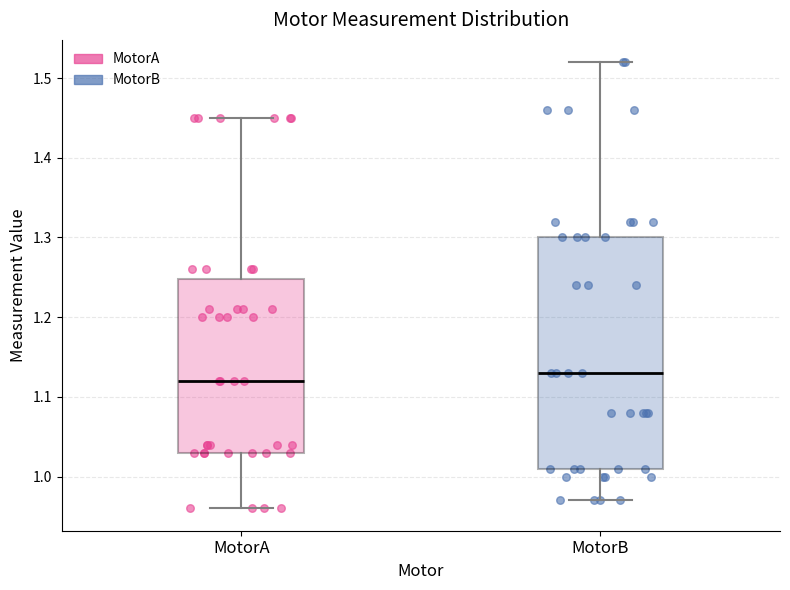

Where is the lower edge of the box for MotorB on the y-axis? The values are not printed on the chart, so give them approximately, as read against the axis.

1.01